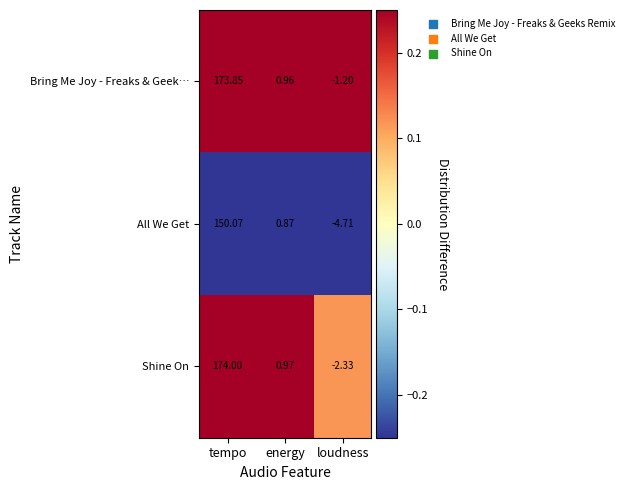

Between tempo and energy, which series saw the biggest shift?

Shine On